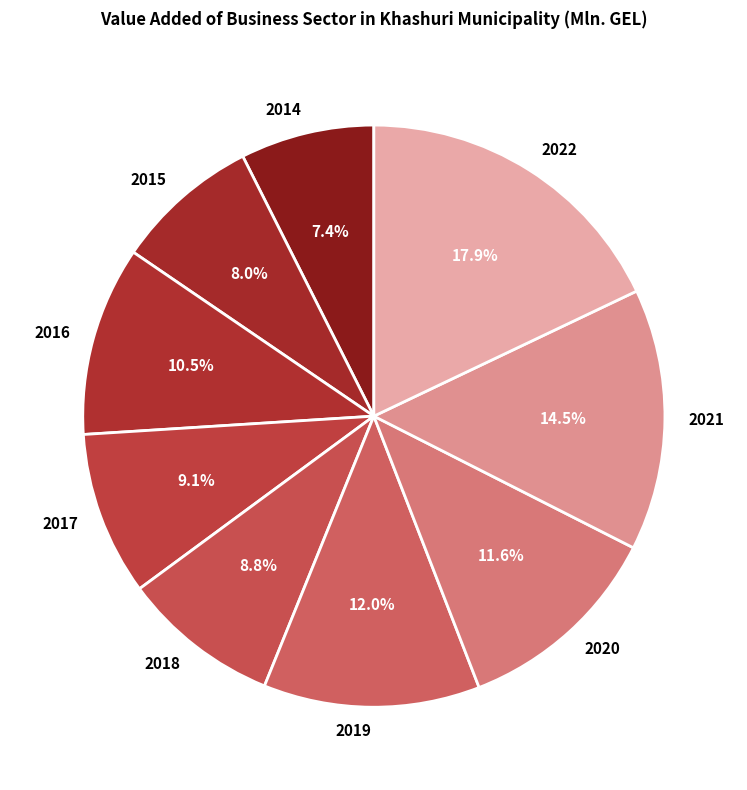

To the nearest percent, what is the difference between the 2014 and 2017 slice percentages?

2%